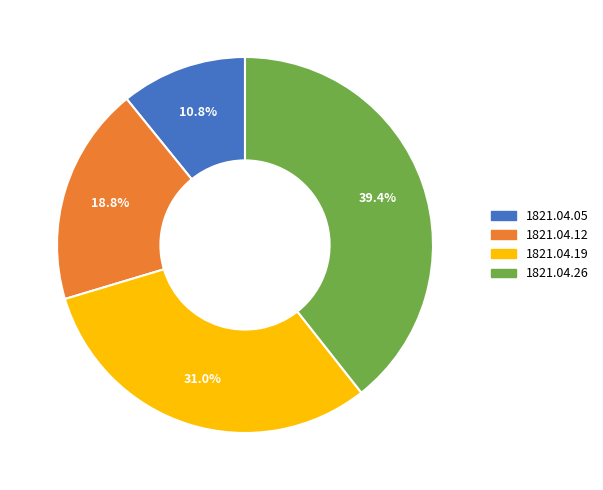

To the nearest percent, what percentage of the pie is 1821.04.05?

11%